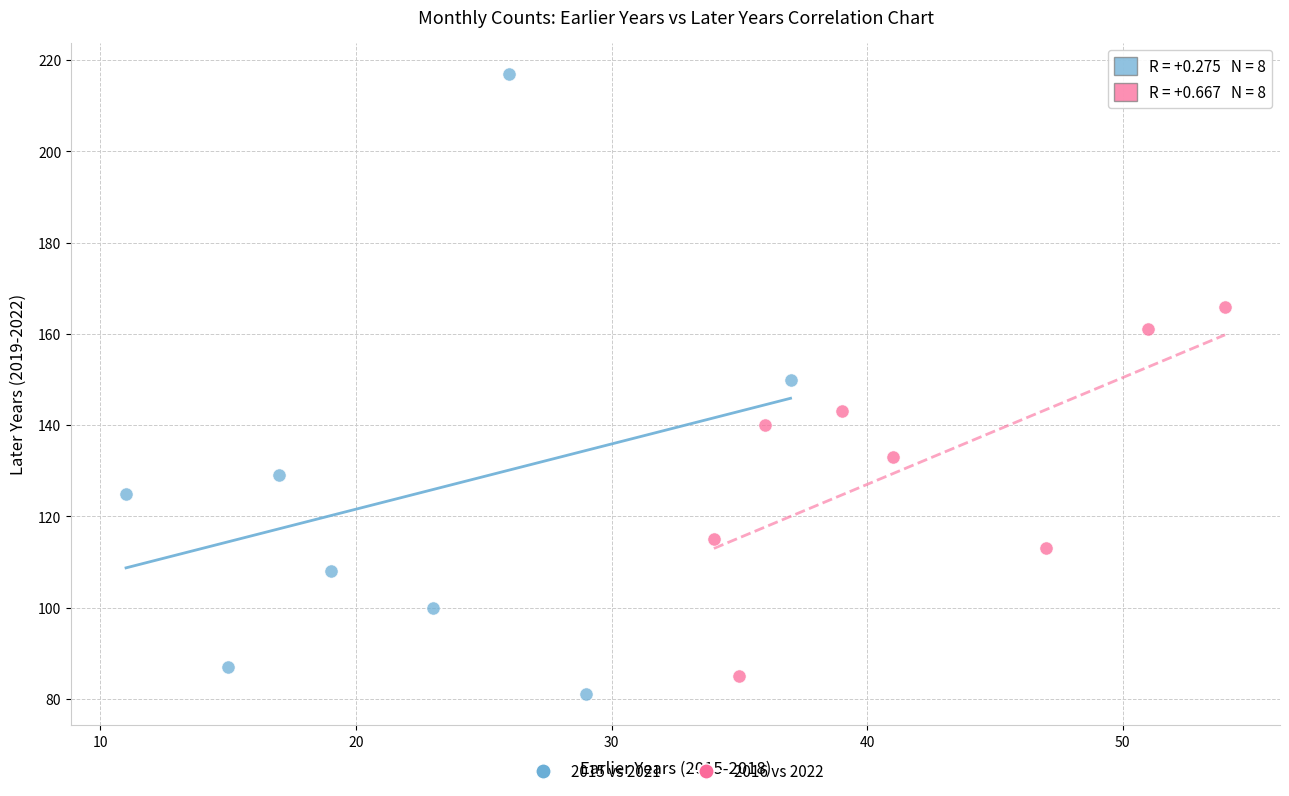

Which series has the widest spread of Y values?

2015 vs 2021